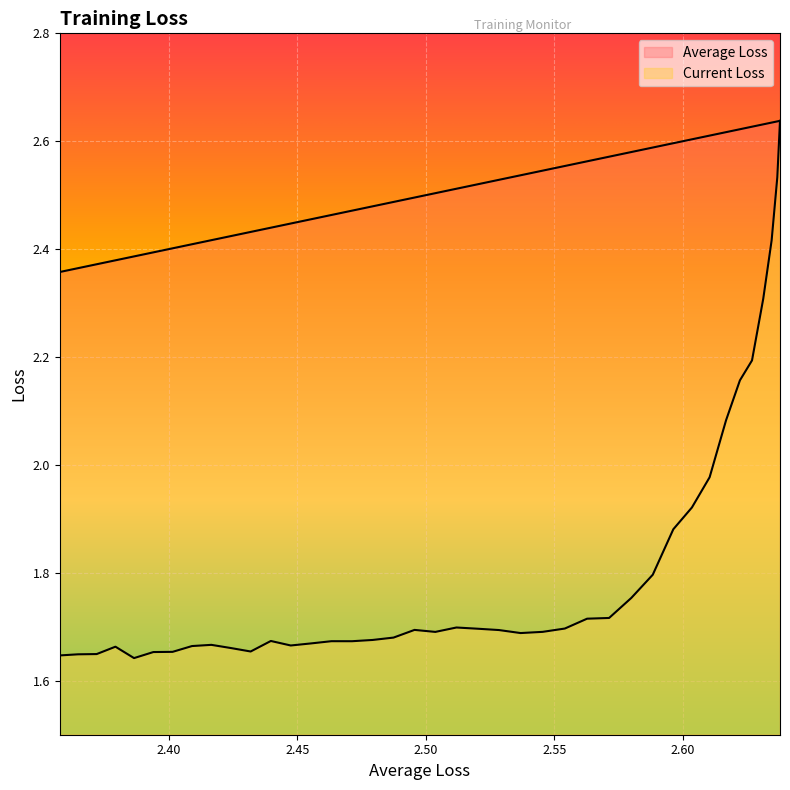

Which series has the largest total across all categories?

Average Loss